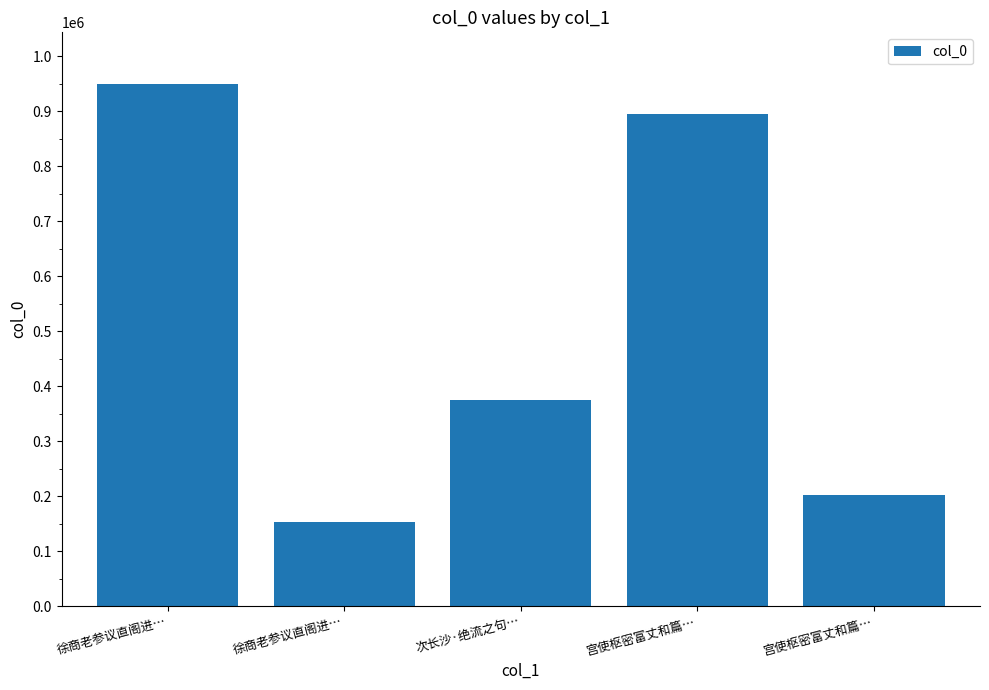

What is the change in value from 徐商老参议直阁进… to 次长沙·绝流之句…?

-574490